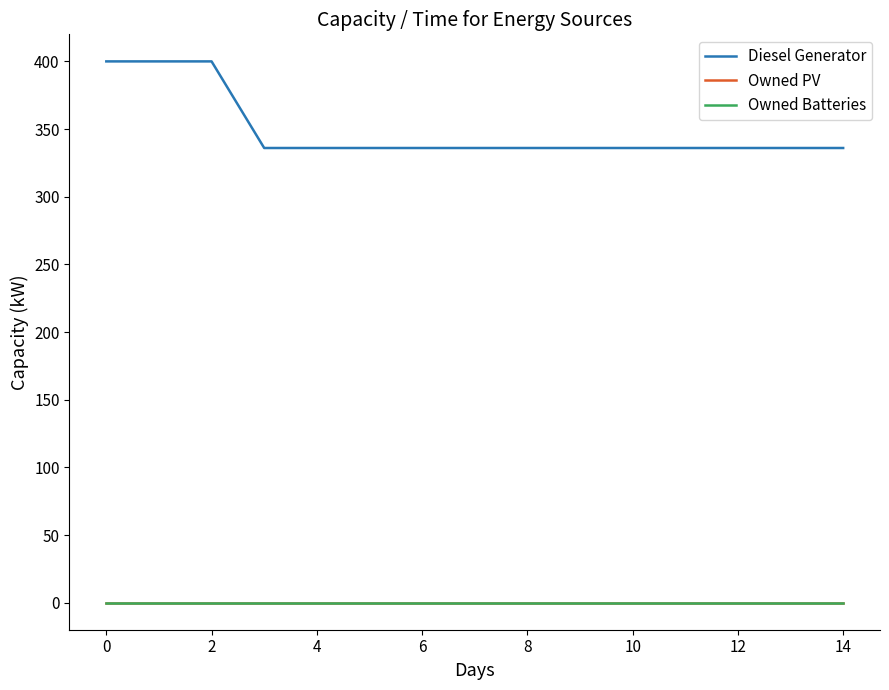

Is this an area chart (filled region under the line)?

No